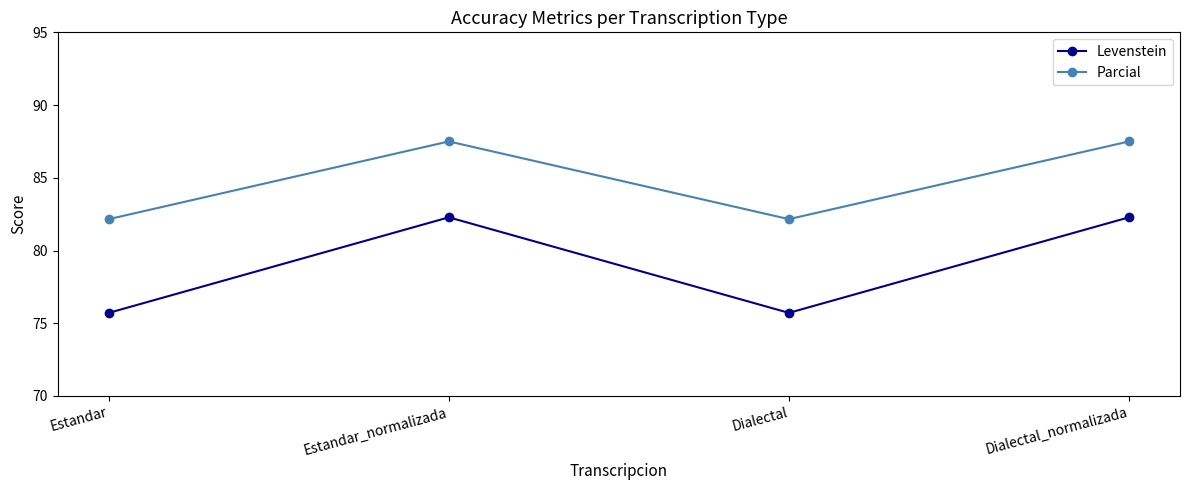

What is the sum of the Levenstein values at Dialectal and Estandar?

151.4